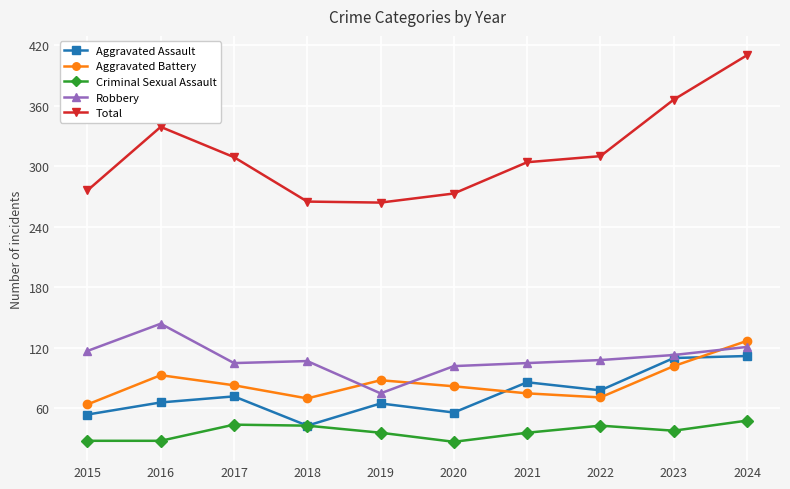

What is the difference between the second highest and minimum values in the Robbery series?

46